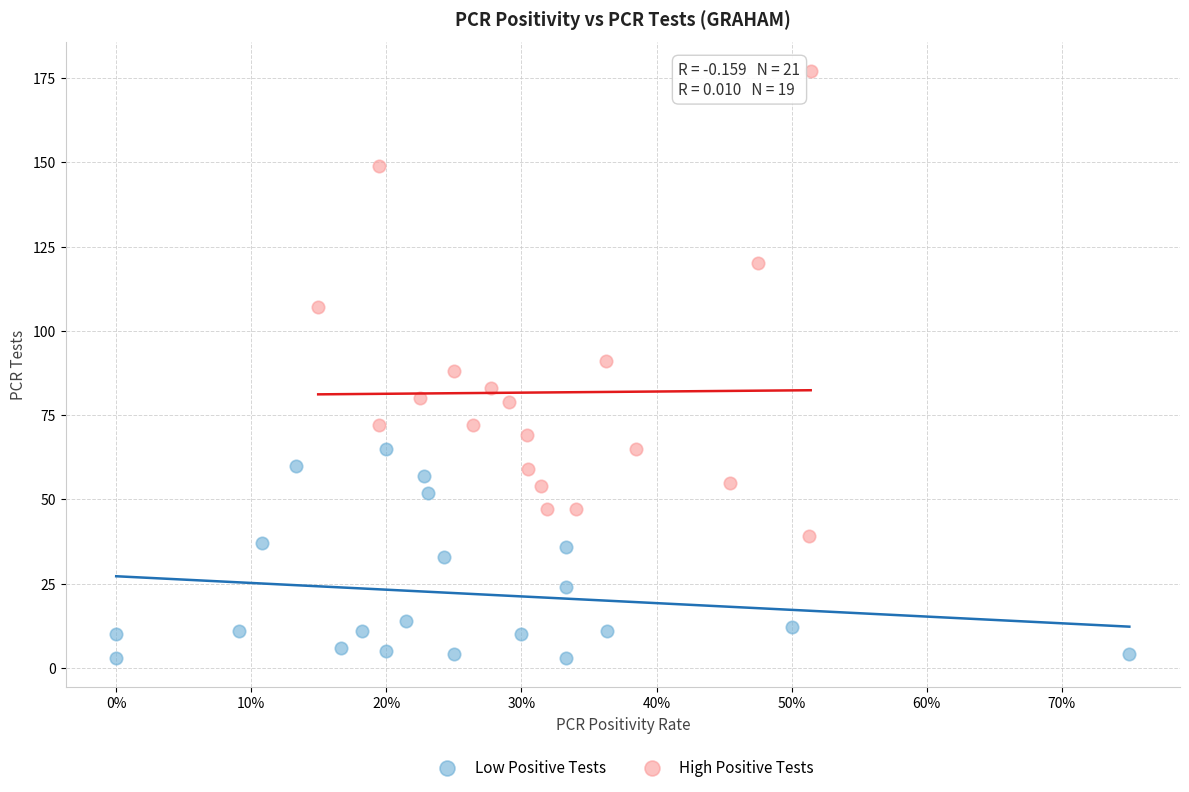

Which series reaches the maximum Y coordinate?

High Positive Tests